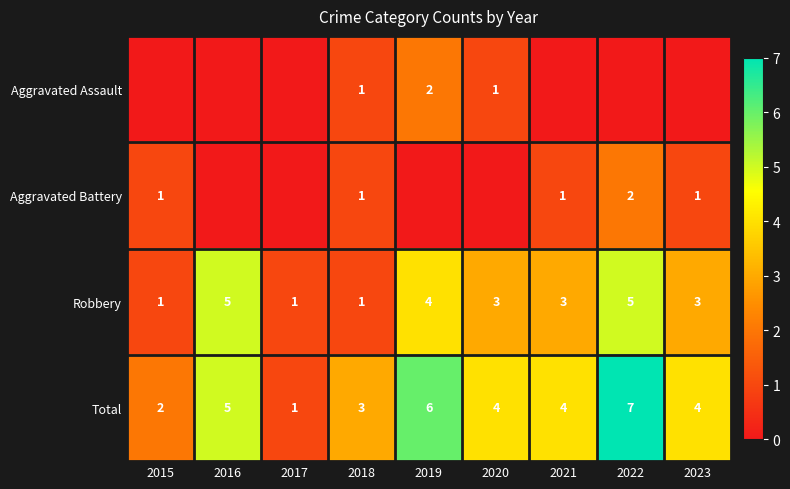

How many categories are shown in the chart?

9